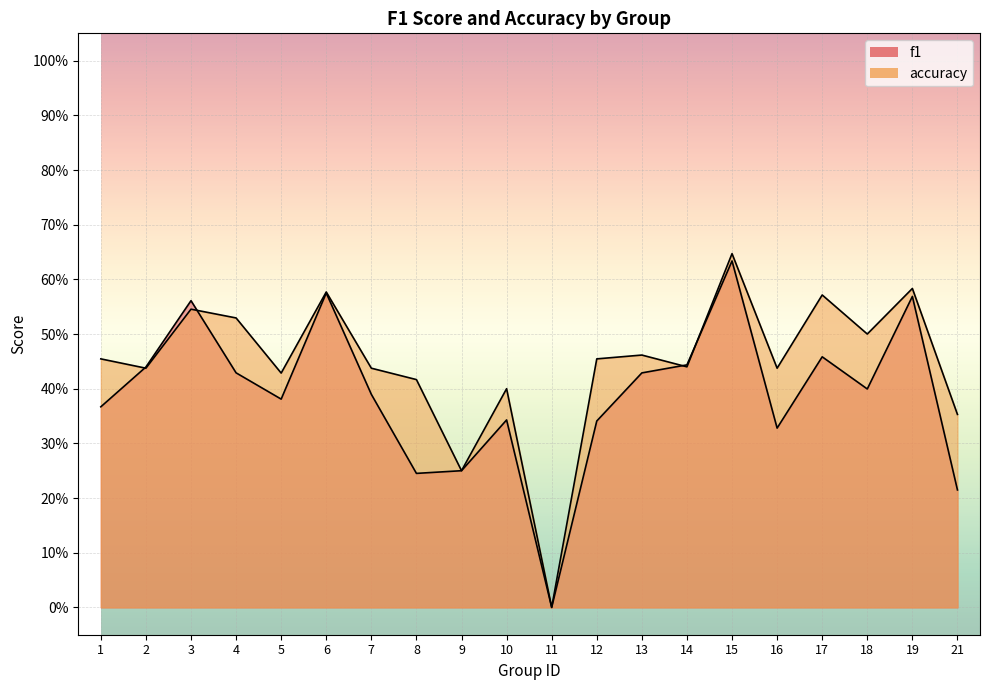

What is the sum of all f1 values?

7.8